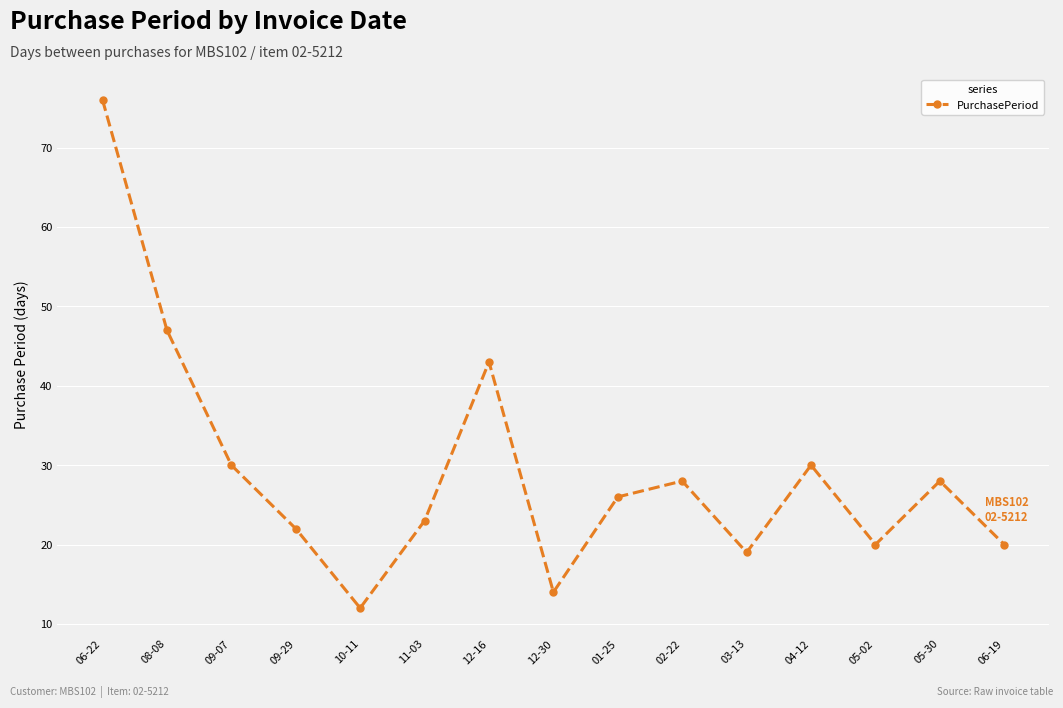

The value at 02-22 is 28. True or false?

True